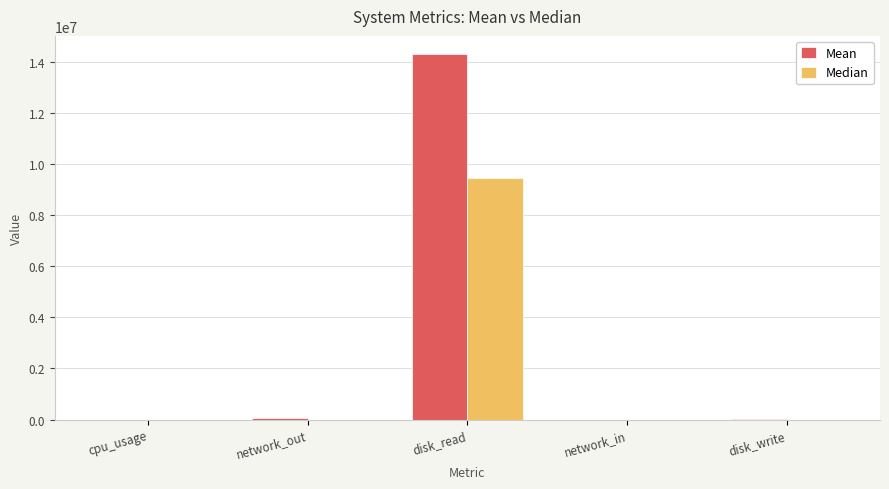

True or false: Median has a value of 15676186.1 at disk_read.

False